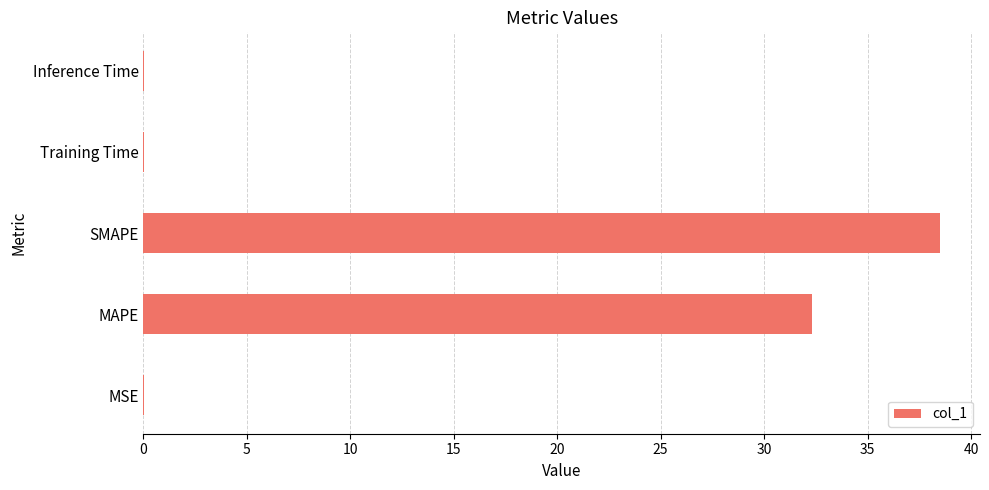

What is the ratio of the value at MAPE to the value at SMAPE?

0.8